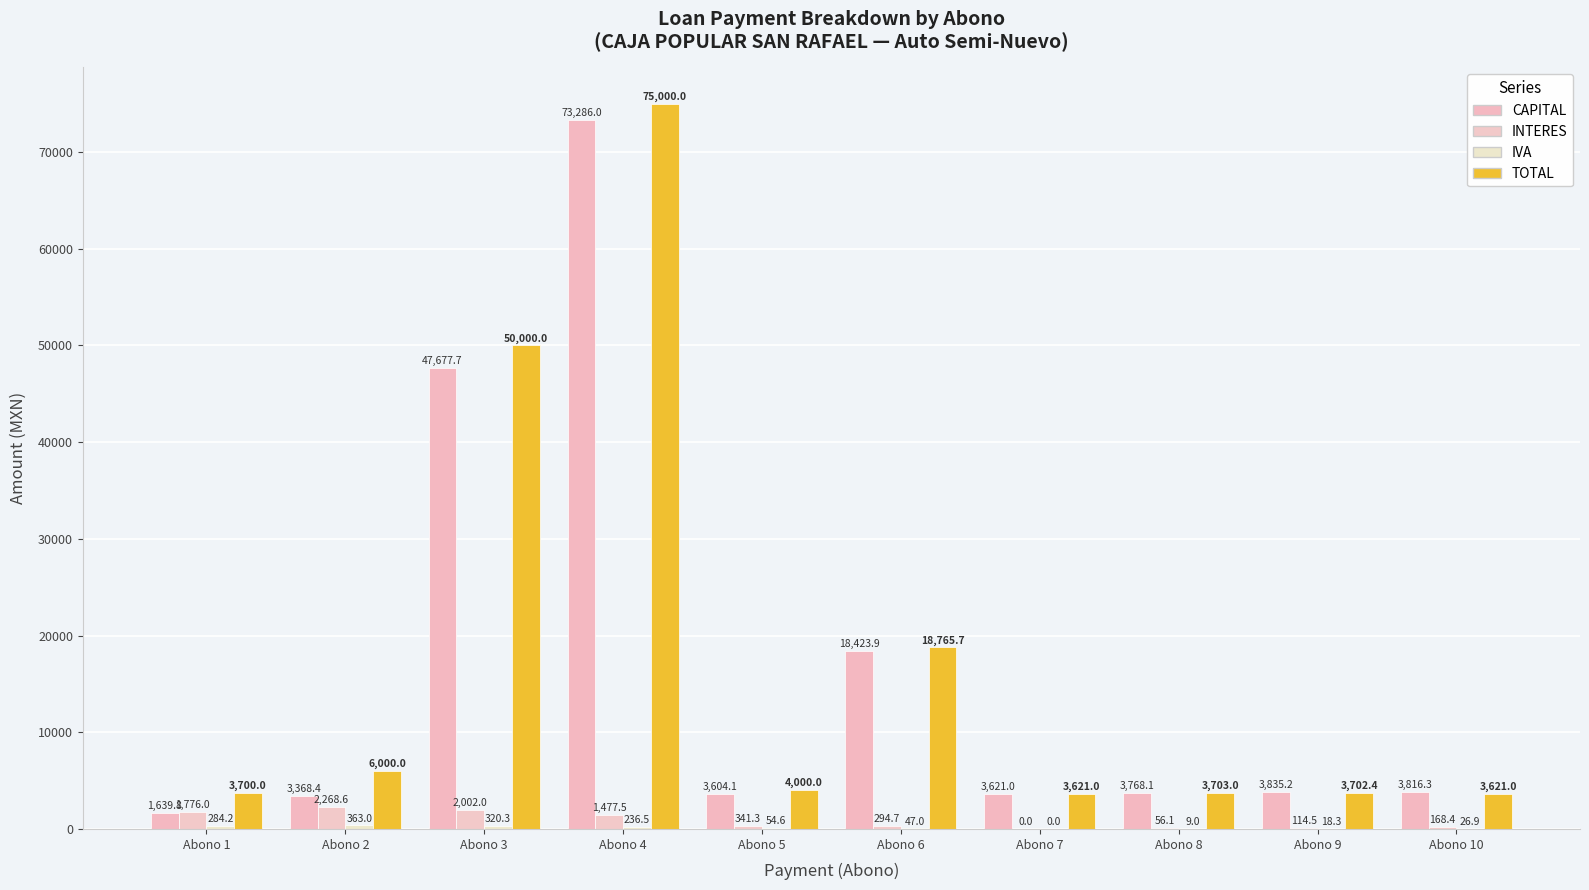

How many positive values does the INTERES series have?

9